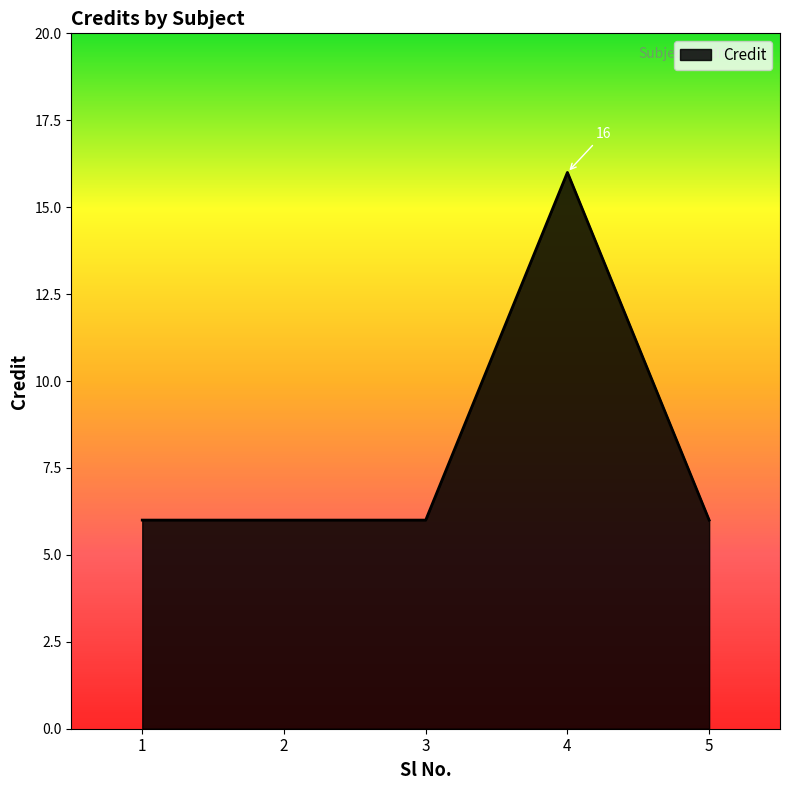

Reading left to right, extract all data points from this chart.

6	6	6	16	6